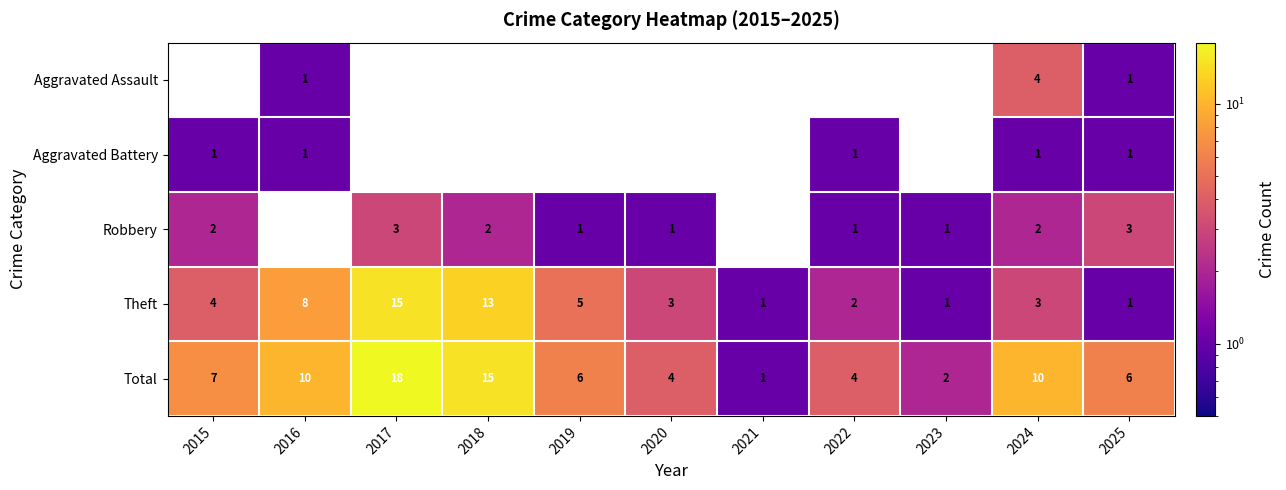

What is the sum of the Total values at 2020 and 2024?

14